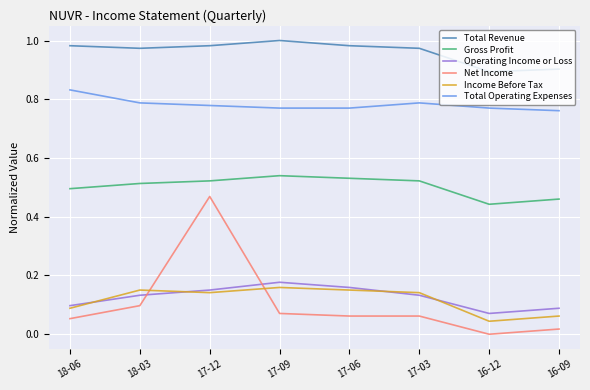

The Income Before Tax series shows 0.1 at 18-06. True or false?

True